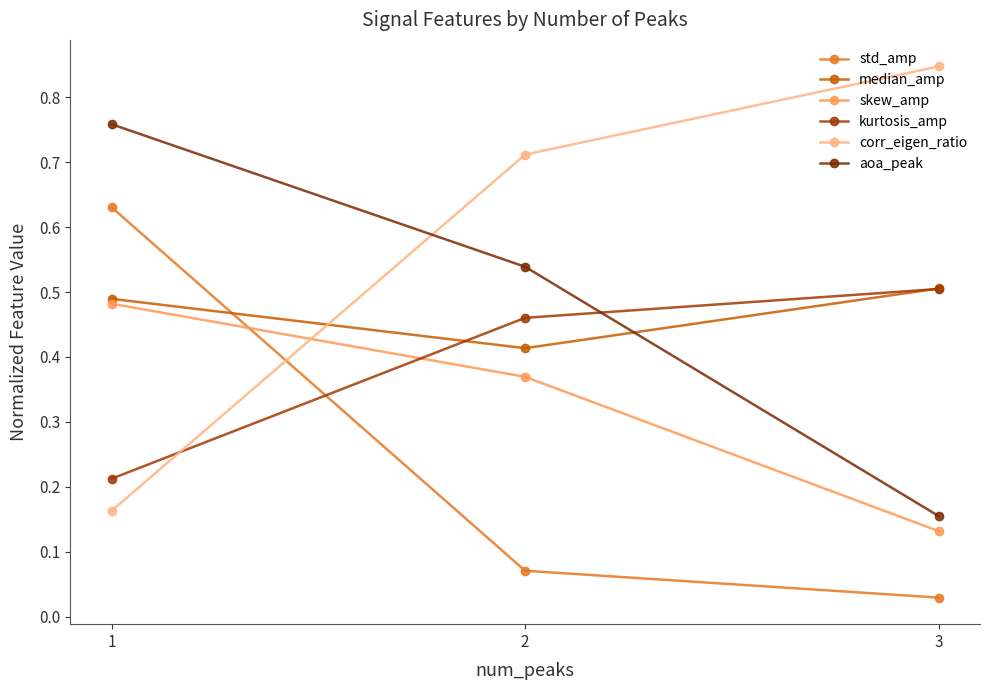

Which label corresponds to the largest value in the chart?

3